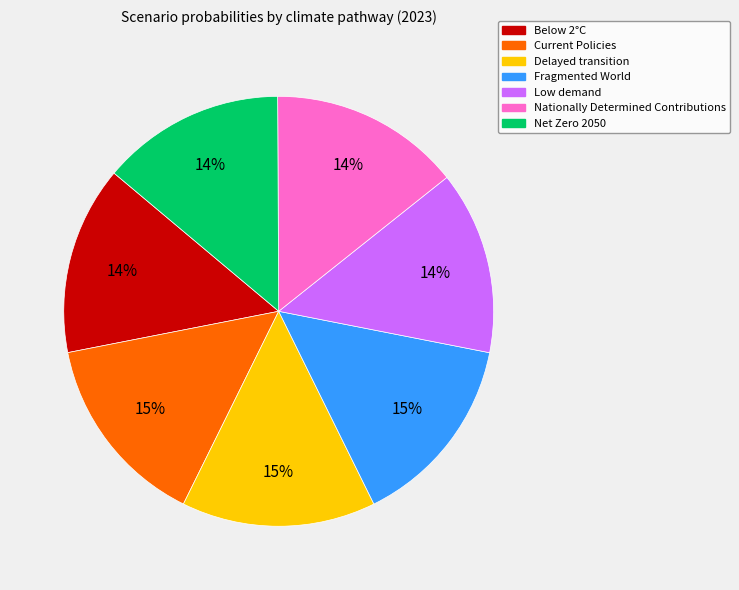

The Nationally Determined Contributions slice represents 14% of the pie. True or false?

True